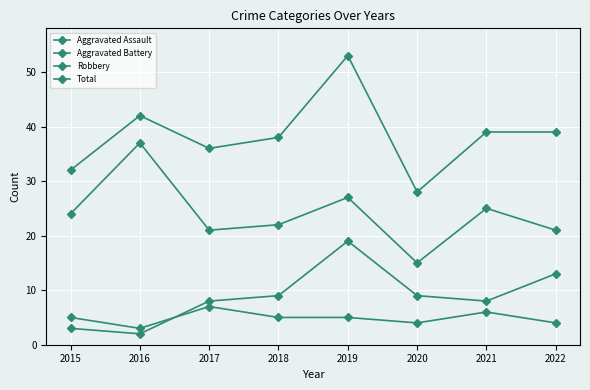

How many distinct data groups are displayed?

4